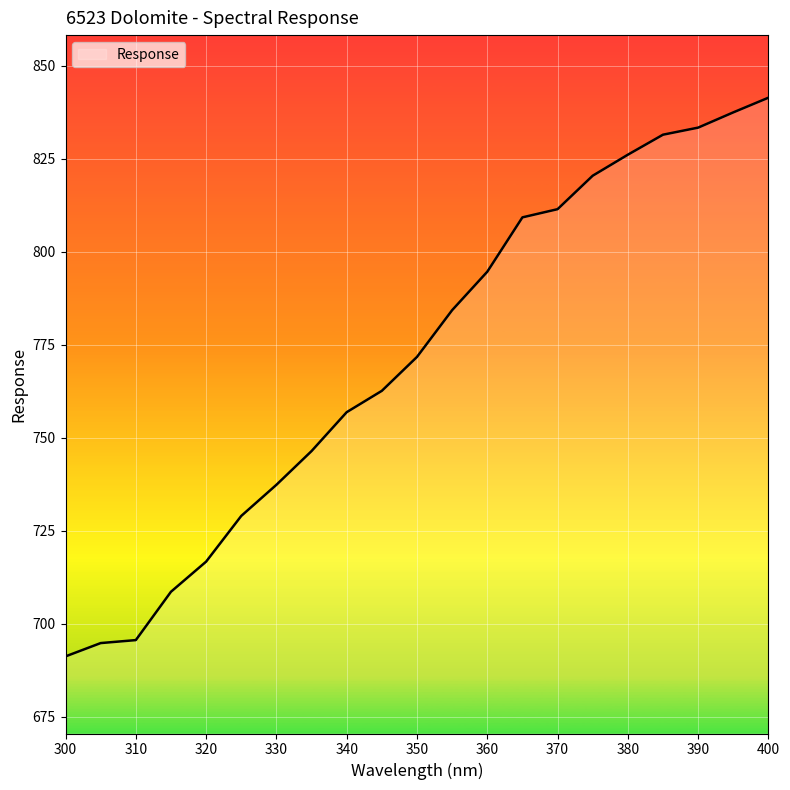

What is the difference between the maximum and minimum values?

150.2